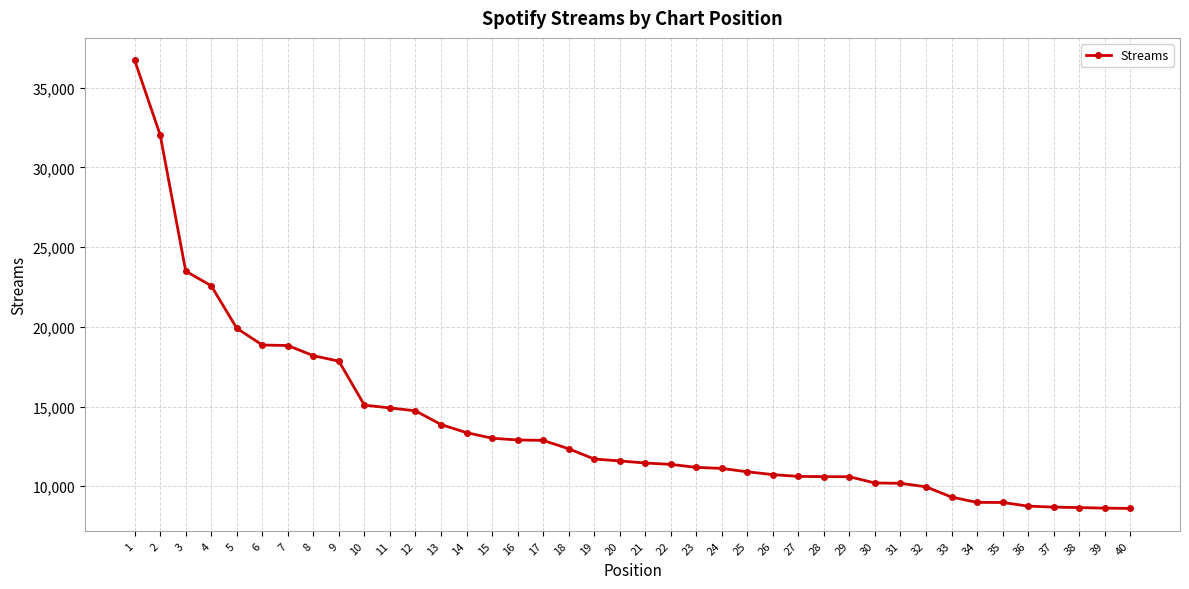

What is the value of the 24th point from the left?

11117